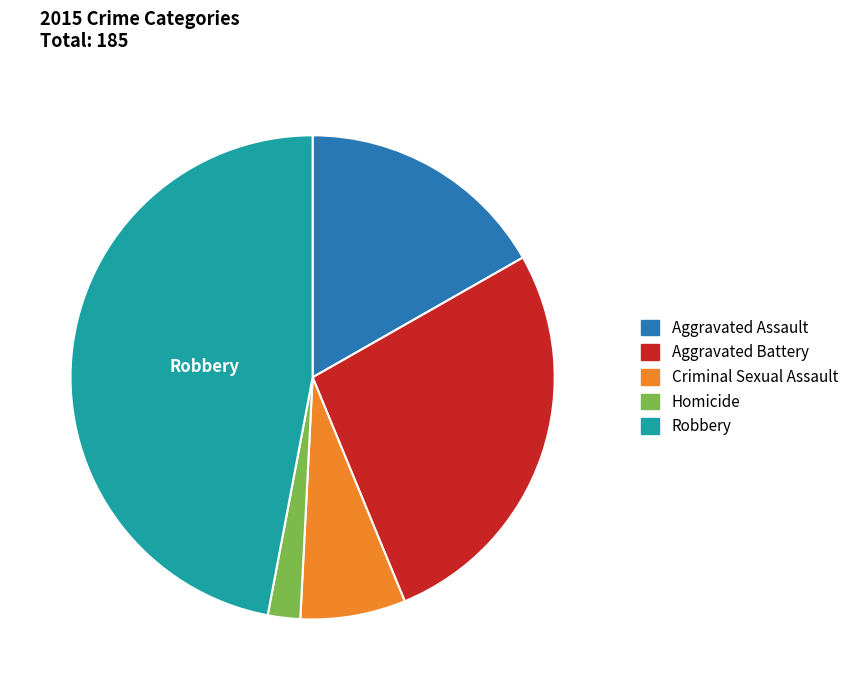

Which slice is the smallest?

Homicide